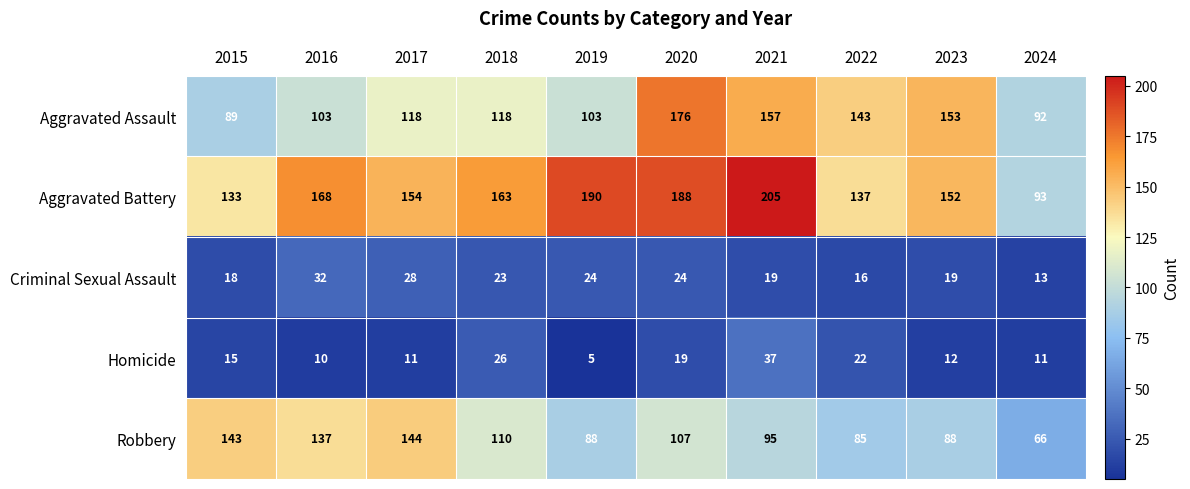

List the series in order of their peak value, highest first.

Aggravated Battery, Aggravated Assault, Robbery, Homicide, Criminal Sexual Assault